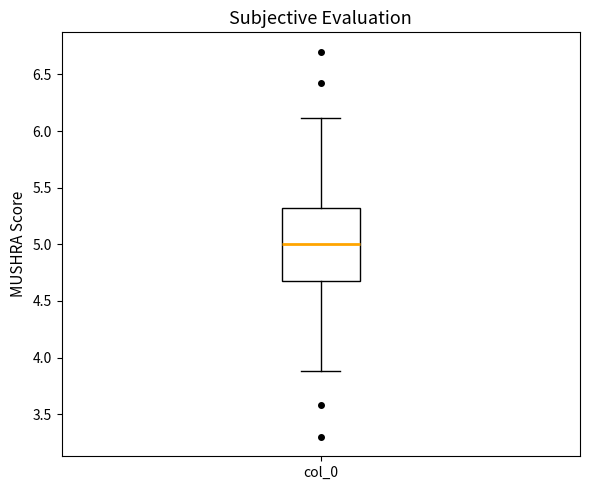

Read this box plot against the y-axis: the position of the median line, the range covered by the box, and the ends of both whiskers. The values are not printed on the chart, so give them approximately, as read against the axis.

median 5.0, box 4.7 to 5.3, whiskers 3.9 to 6.1